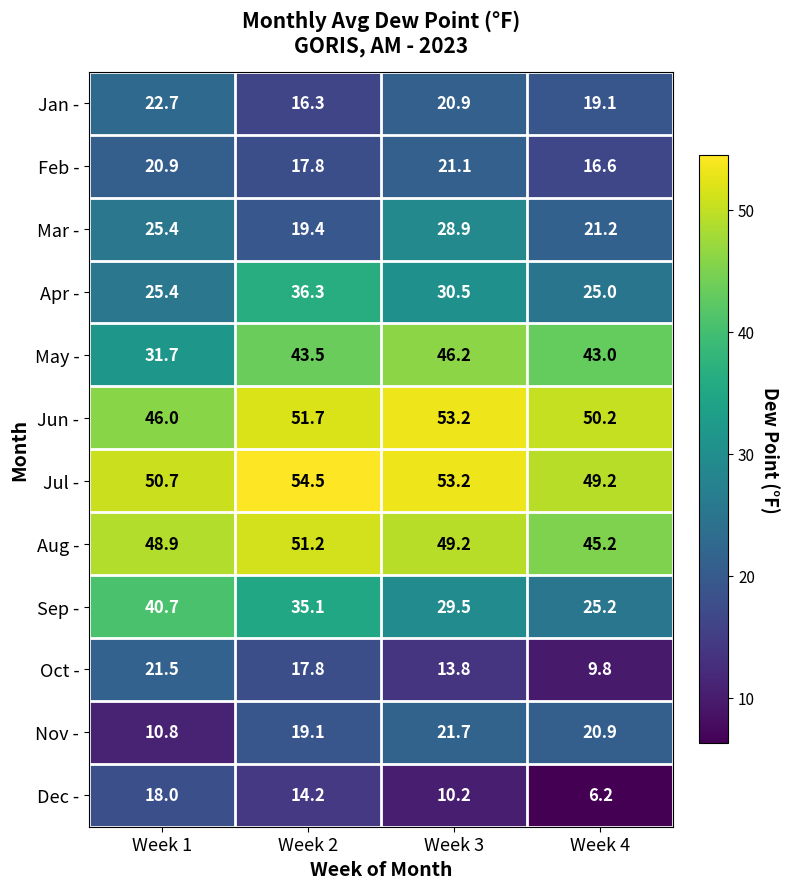

Which series changed the most between Week 1 and Week 3?

May -